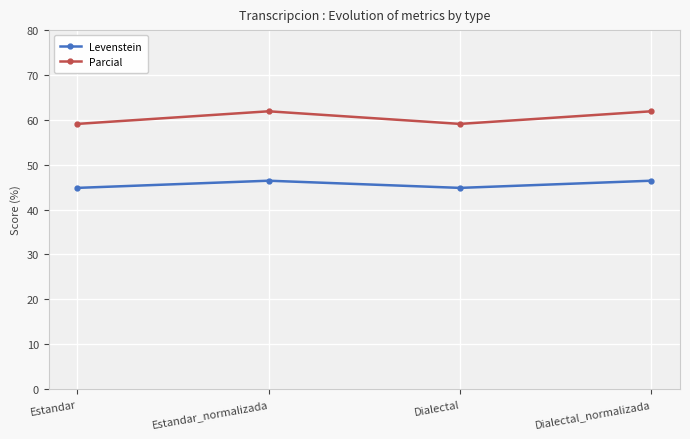

True or false: Parcial has more than 0 interior local peaks.

True